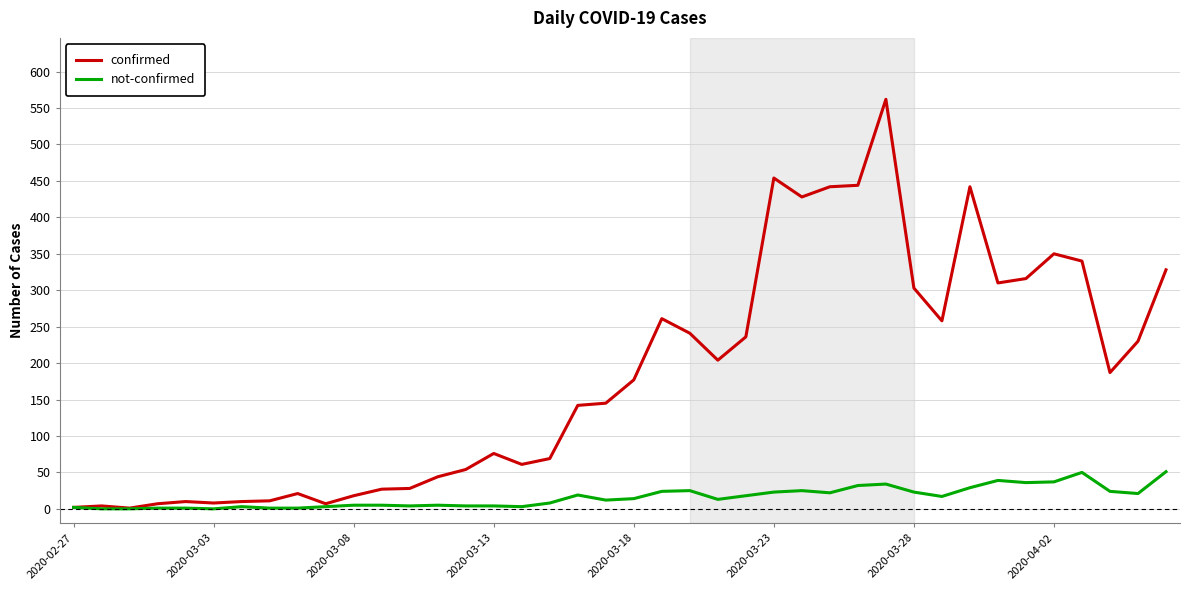

List the series in order of their overall mean, highest first.

confirmed, not-confirmed